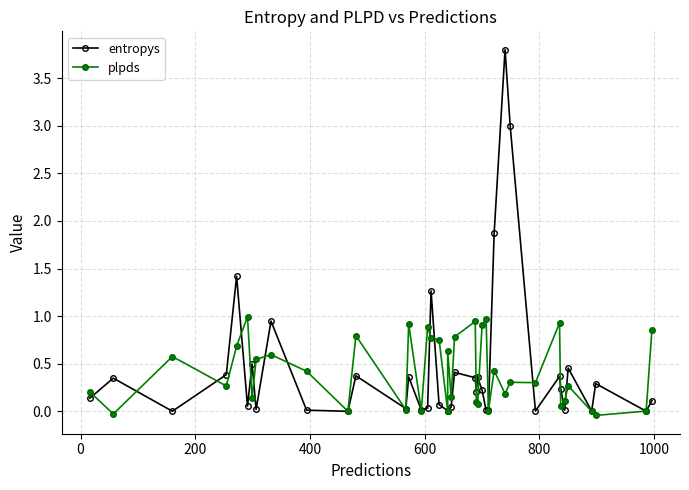

What is the maximum value shown in the chart?

3.8